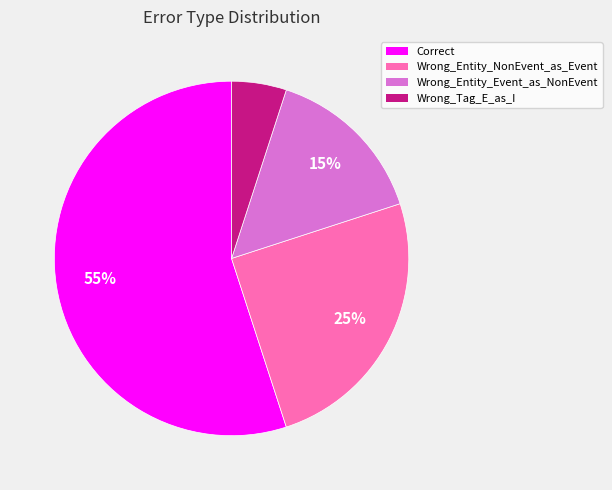

Approximately how many times larger is the value at Wrong_Entity_Event_as_NonEvent compared to Correct?

0.3